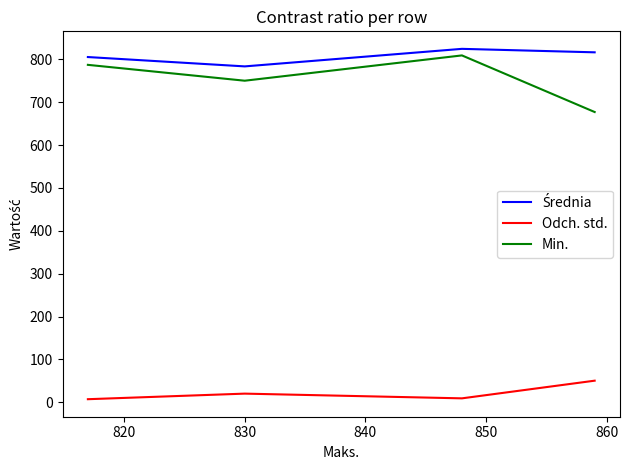

Count the number of data series in this chart.

3